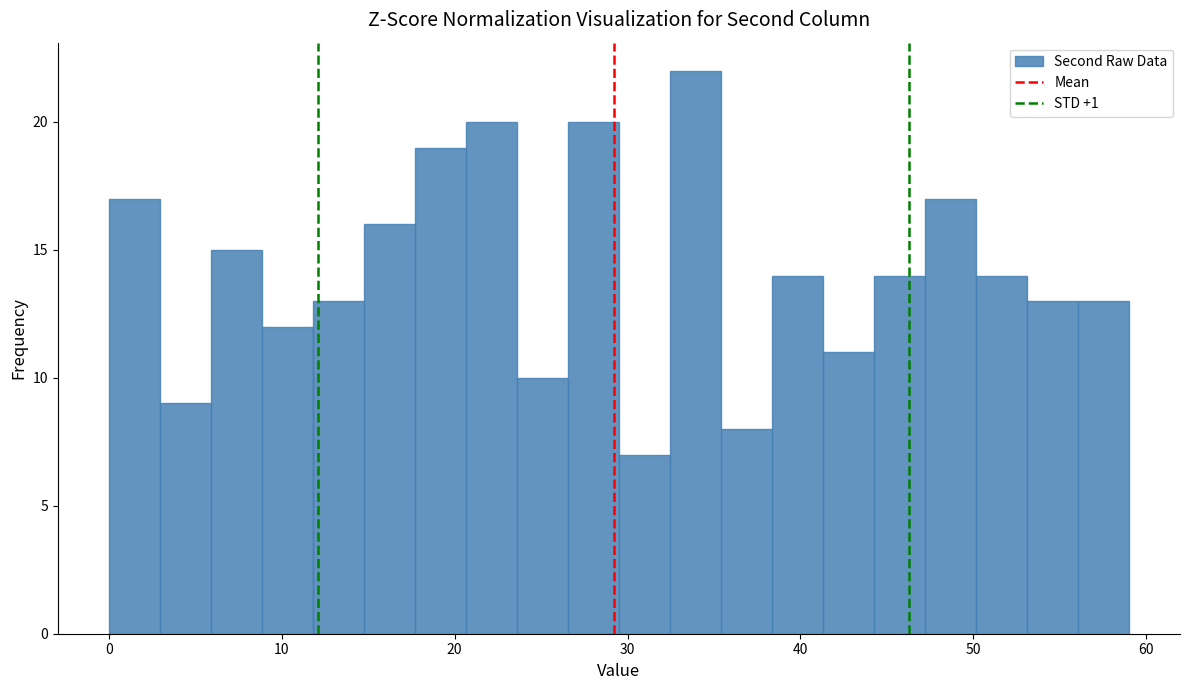

Read against the x-axis, roughly where is the centre of the tallest bar?

34